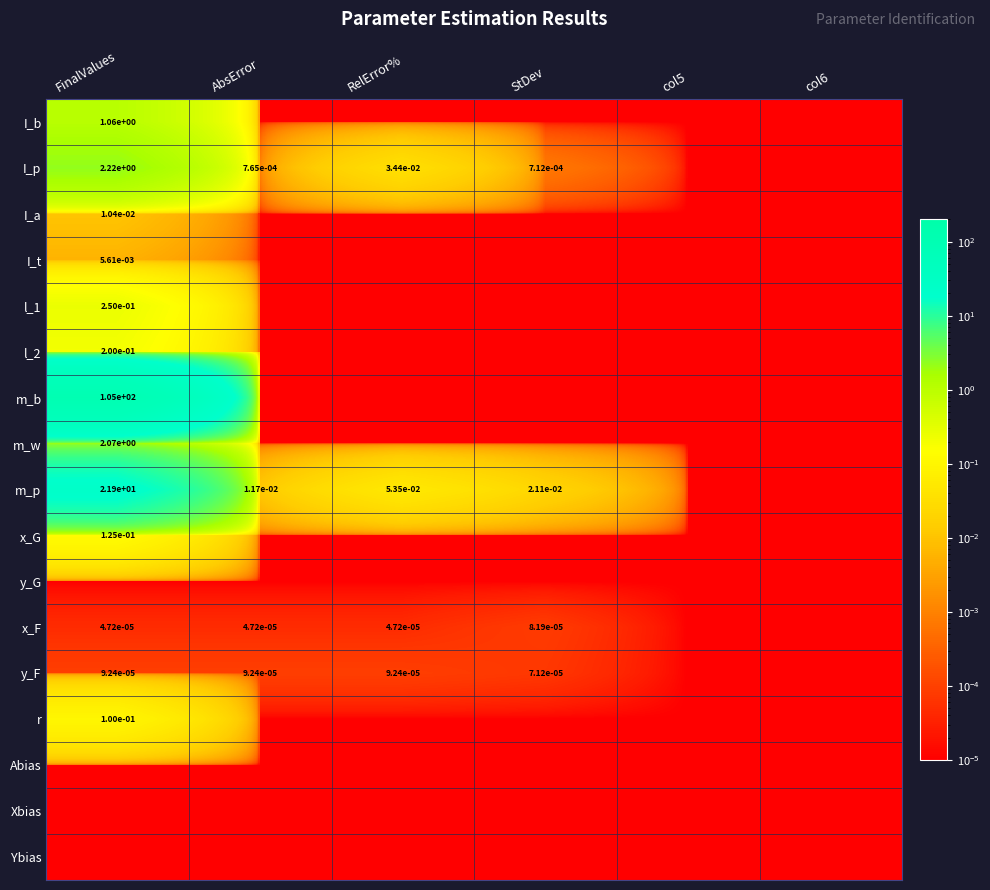

True or false: m_p has a value of 0.1 at RelError%.

True